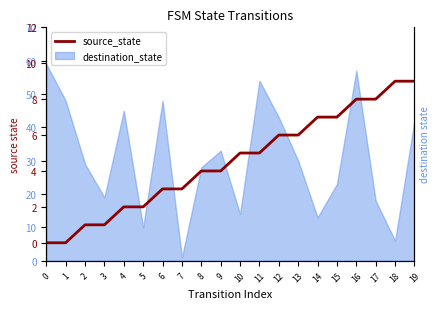

True or false: the data shows 3 at 7.

True